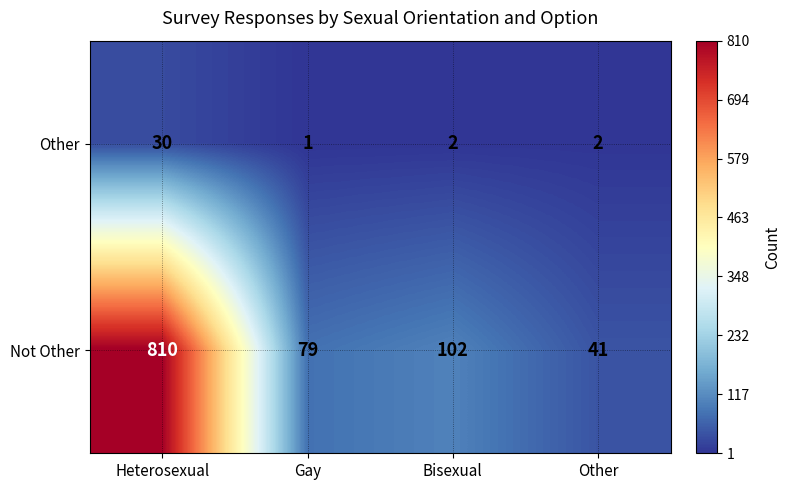

What is the total value across all series at Other?

43